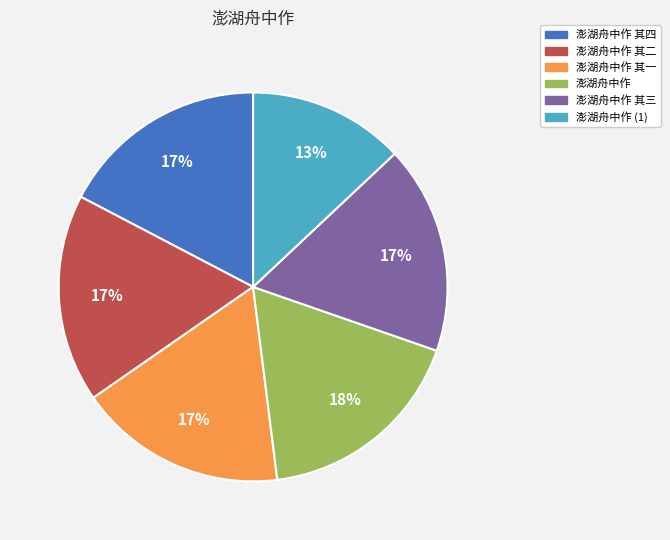

How many segments does this pie chart have?

6